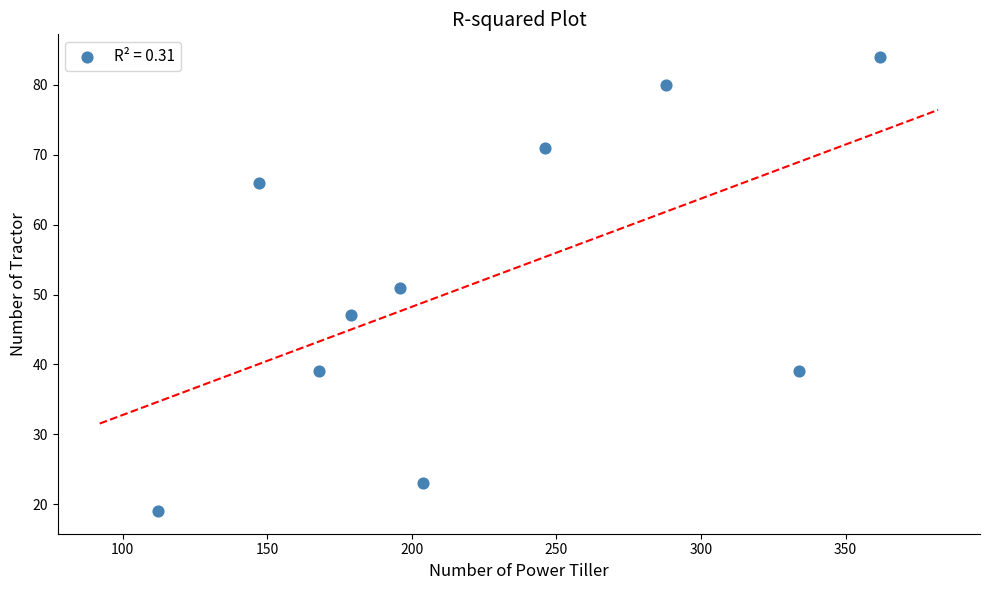

What is the average Y value?

52